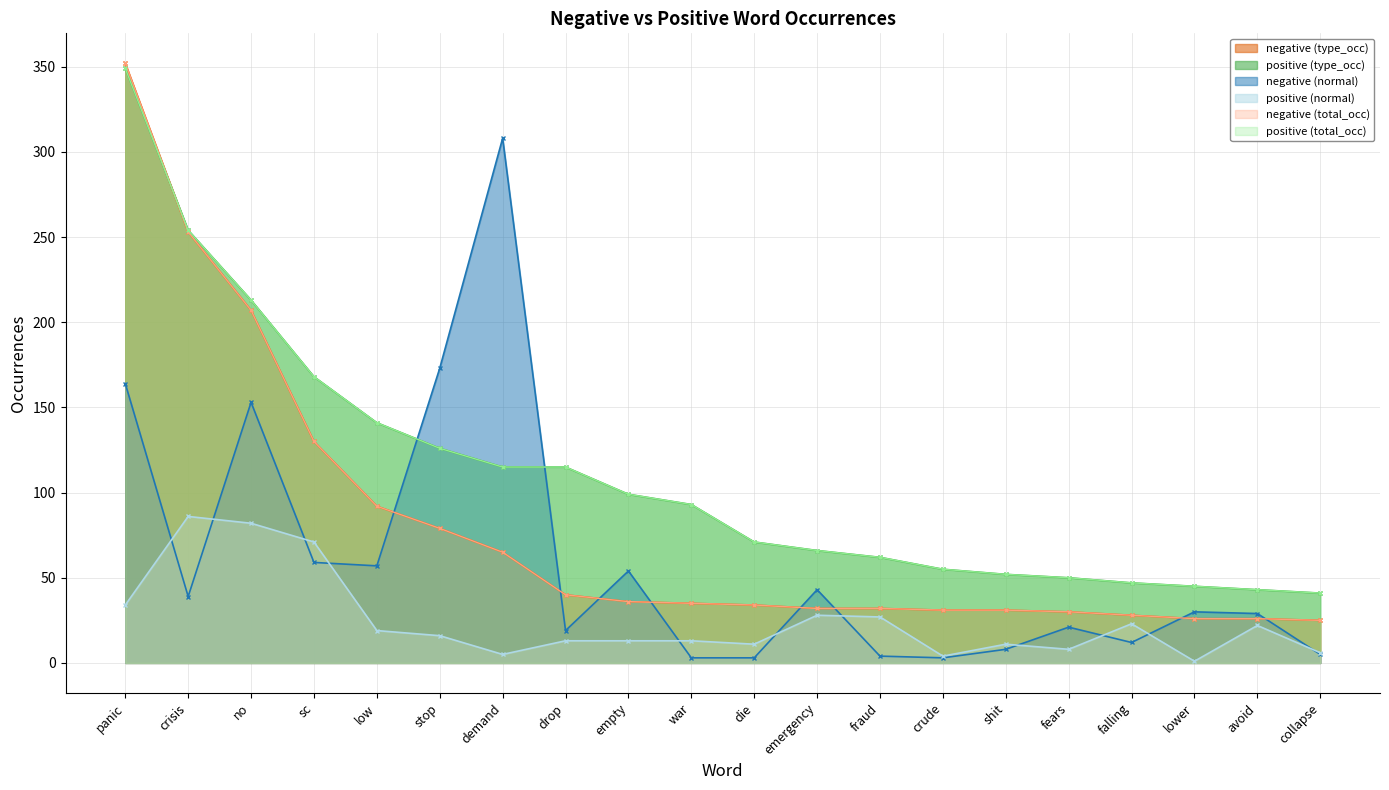

Reading left to right, extract all data points from this chart.

negative (type_occ): 352	253	207	130	92	79	65	40	36	35	34	32	32	31	31	30	28	26	26	25
negative (total_occ): 352	253	207	130	92	79	65	40	36	35	34	32	32	31	31	30	28	26	26	25
positive (type_occ): 349	254	213	168	141	126	115	115	99	93	71	66	62	55	52	50	47	45	43	41
positive (total_occ): 349	254	213	168	141	126	115	115	99	93	71	66	62	55	52	50	47	45	43	41
negative (normal): 164	39	153	59	57	173	308	19	54	3	3	43	4	3	8	21	12	30	29	5
positive (normal): 34	86	82	71	19	16	5	13	13	13	11	28	27	4	11	8	23	1	22	6